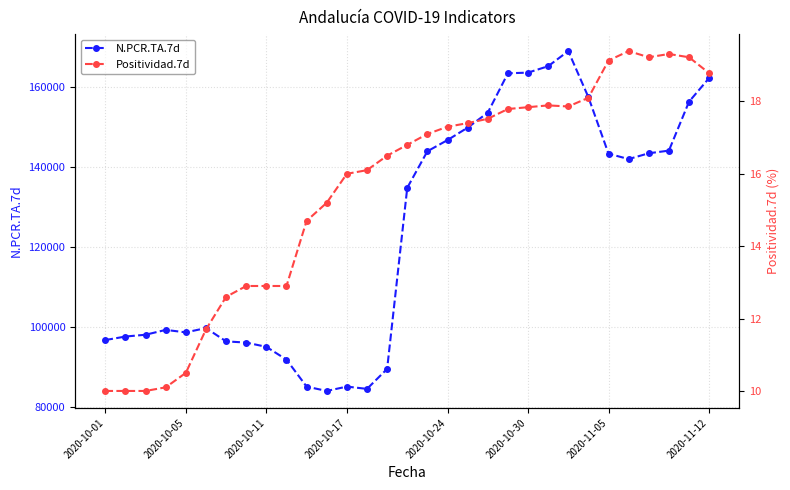

How many distinct data groups are displayed?

2